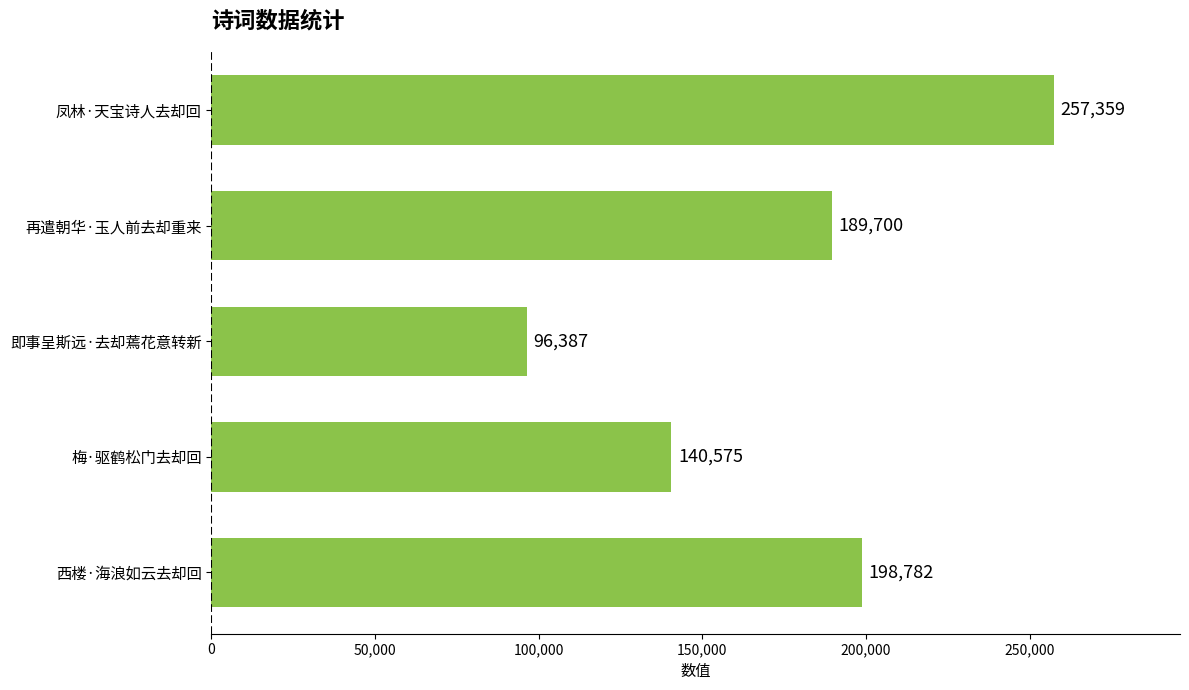

What is the difference between the maximum and minimum values?

160972